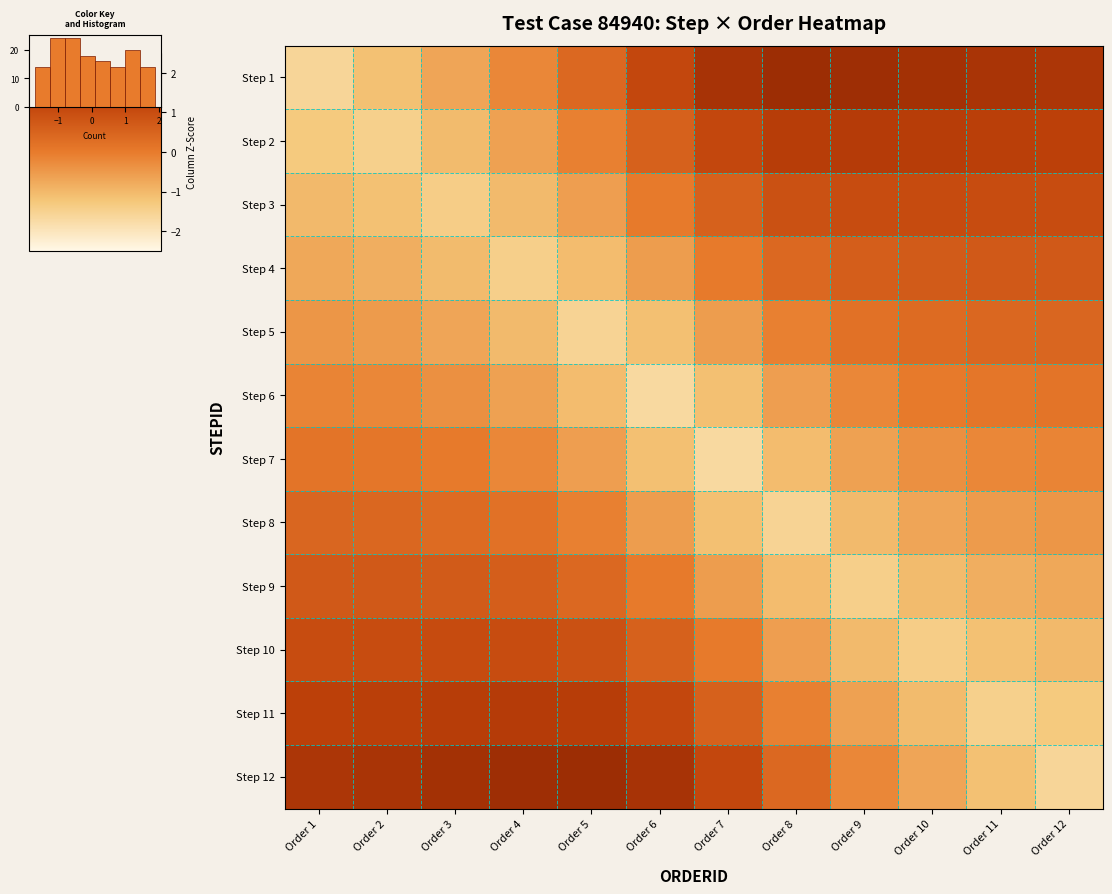

Reading left to right, list all the values displayed in this chart.

Step 1: Order 1=-1.6	Order 2=-1.1	Order 3=-0.7	Order 4=-0.2	Order 5=0.4	Order 6=1.1	Order 7=1.7	Order 8=1.9	Order 9=1.9	Order 10=1.7	Order 11=1.7	Order 12=1.6
Step 2: Order 1=-1.3	Order 2=-1.4	Order 3=-1.0	Order 4=-0.6	Order 5=-0.1	Order 6=0.6	Order 7=1.1	Order 8=1.4	Order 9=1.4	Order 10=1.4	Order 11=1.3	Order 12=1.3
Step 3: Order 1=-1.0	Order 2=-1.1	Order 3=-1.4	Order 4=-1.0	Order 5=-0.6	Order 6=0.0	Order 7=0.6	Order 8=0.9	Order 9=1.0	Order 10=1.0	Order 11=1.0	Order 12=1.0
Step 4: Order 1=-0.7	Order 2=-0.8	Order 3=-1.0	Order 4=-1.4	Order 5=-1.1	Order 6=-0.6	Order 7=0.0	Order 8=0.4	Order 9=0.6	Order 10=0.7	Order 11=0.7	Order 12=0.7
Step 5: Order 1=-0.4	Order 2=-0.5	Order 3=-0.7	Order 4=-1.0	Order 5=-1.6	Order 6=-1.1	Order 7=-0.6	Order 8=-0.1	Order 9=0.2	Order 10=0.3	Order 11=0.4	Order 12=0.4
Step 6: Order 1=-0.1	Order 2=-0.2	Order 3=-0.3	Order 4=-0.6	Order 5=-1.1	Order 6=-1.7	Order 7=-1.1	Order 8=-0.6	Order 9=-0.2	Order 10=0.0	Order 11=0.1	Order 12=0.1
Step 7: Order 1=0.1	Order 2=0.1	Order 3=0.0	Order 4=-0.2	Order 5=-0.6	Order 6=-1.1	Order 7=-1.7	Order 8=-1.1	Order 9=-0.6	Order 10=-0.3	Order 11=-0.2	Order 12=-0.1
Step 8: Order 1=0.4	Order 2=0.4	Order 3=0.3	Order 4=0.2	Order 5=-0.1	Order 6=-0.6	Order 7=-1.1	Order 8=-1.6	Order 9=-1.0	Order 10=-0.7	Order 11=-0.5	Order 12=-0.4
Step 9: Order 1=0.7	Order 2=0.7	Order 3=0.7	Order 4=0.6	Order 5=0.4	Order 6=0.0	Order 7=-0.6	Order 8=-1.1	Order 9=-1.4	Order 10=-1.0	Order 11=-0.8	Order 12=-0.7
Step 10: Order 1=1.0	Order 2=1.0	Order 3=1.0	Order 4=1.0	Order 5=0.9	Order 6=0.6	Order 7=0.0	Order 8=-0.6	Order 9=-1.0	Order 10=-1.4	Order 11=-1.1	Order 12=-1.0
Step 11: Order 1=1.3	Order 2=1.3	Order 3=1.4	Order 4=1.4	Order 5=1.4	Order 6=1.1	Order 7=0.6	Order 8=-0.1	Order 9=-0.6	Order 10=-1.0	Order 11=-1.4	Order 12=-1.3
Step 12: Order 1=1.6	Order 2=1.7	Order 3=1.7	Order 4=1.9	Order 5=1.9	Order 6=1.7	Order 7=1.1	Order 8=0.4	Order 9=-0.2	Order 10=-0.7	Order 11=-1.1	Order 12=-1.6